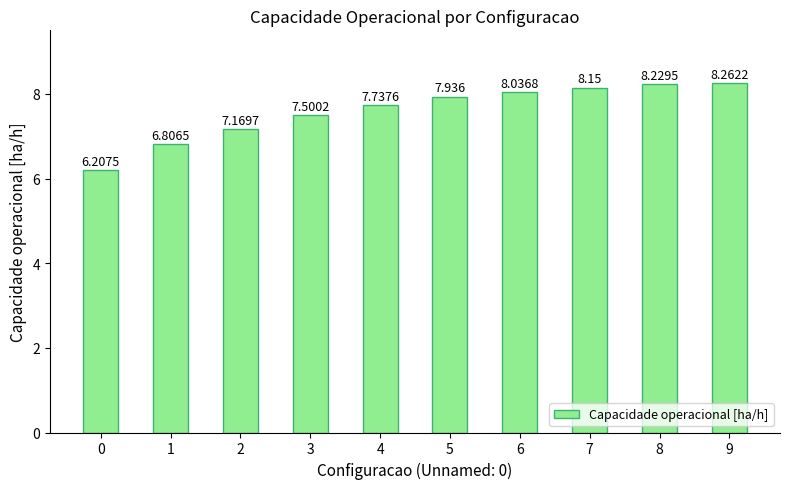

Which category has the highest value across all series?

9